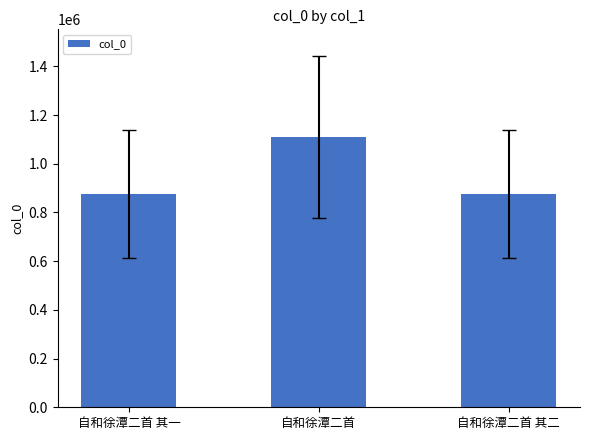

Where is the data nearest to the value 992623?

自和徐潭二首 其一